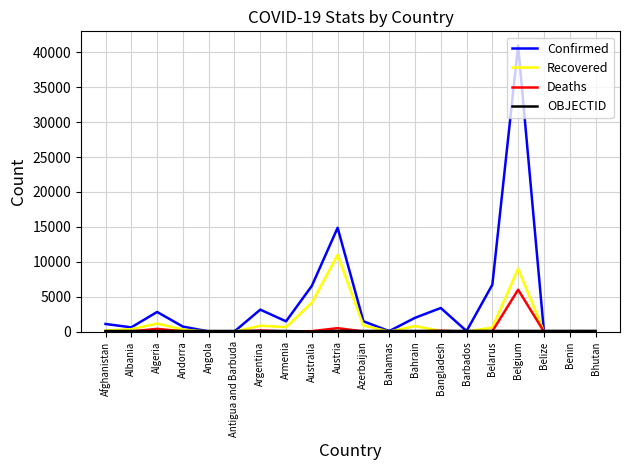

What is the maximum value shown in the chart?

40956